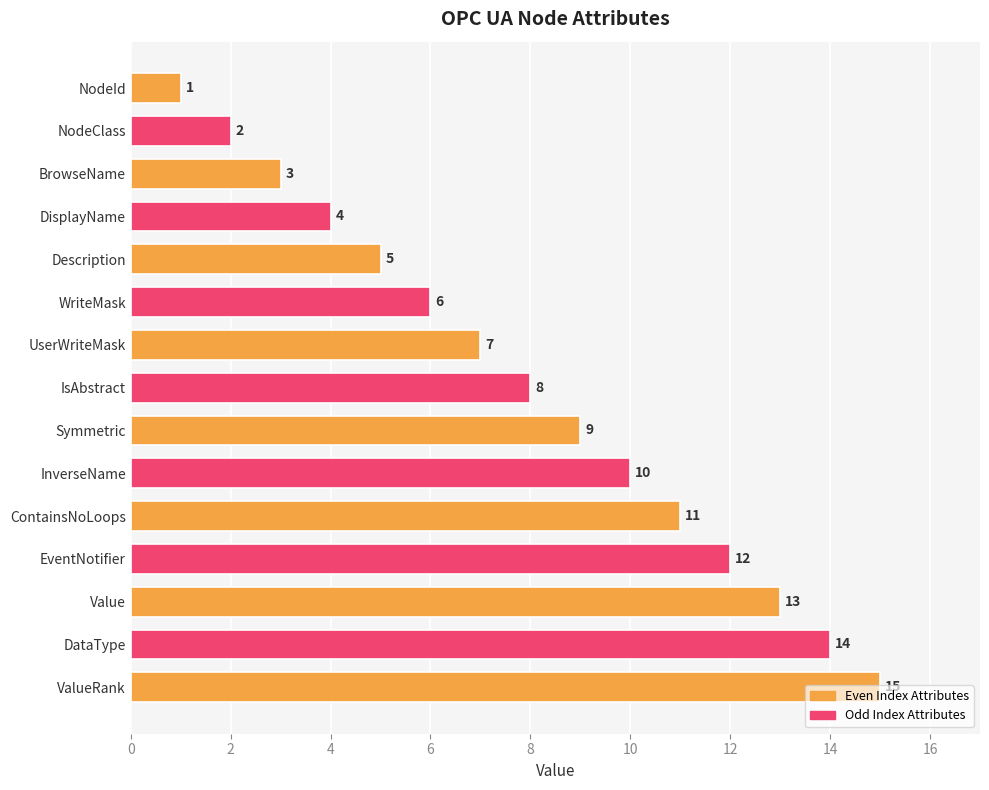

Are the bars grouped side by side (vs. stacked)?

No